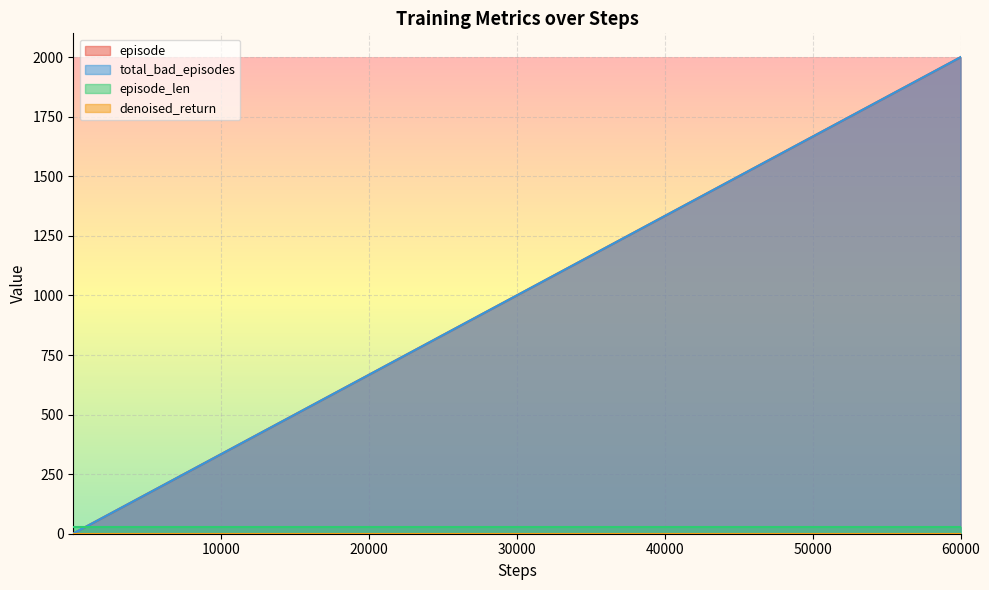

Does the chart display data point markers on the line(s)?

No